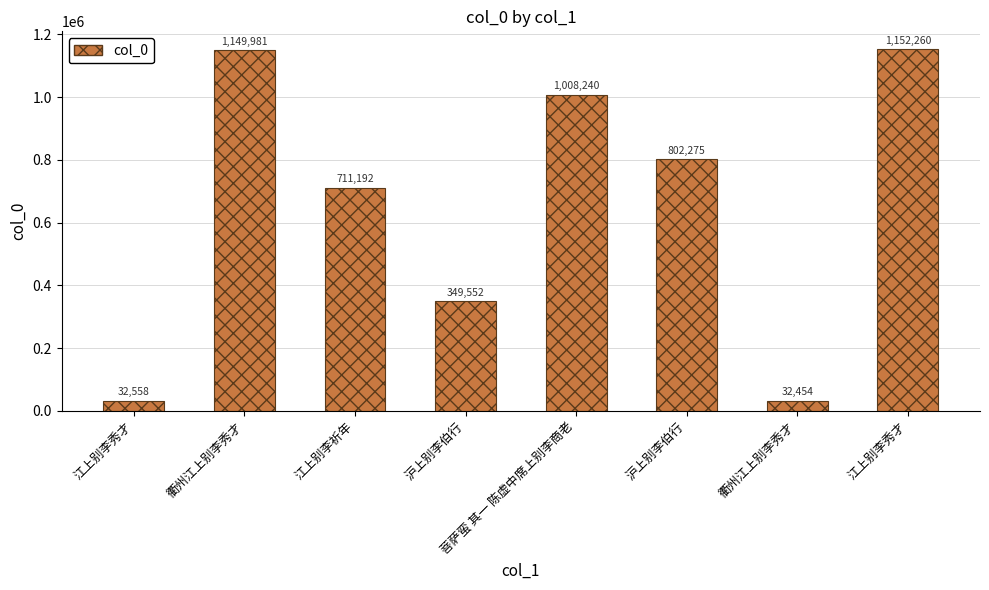

Reading right to left, extract all data points from this chart.

1152260	32454	802275	1008240	349552	711192	1149981	32558